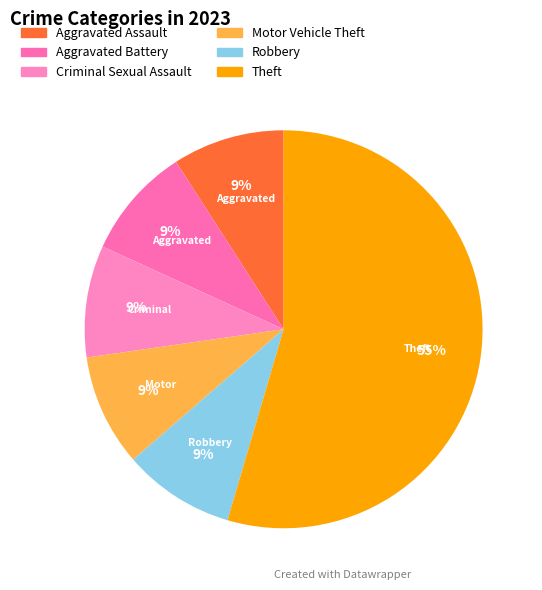

Is Motor Vehicle Theft the majority of the pie?

No